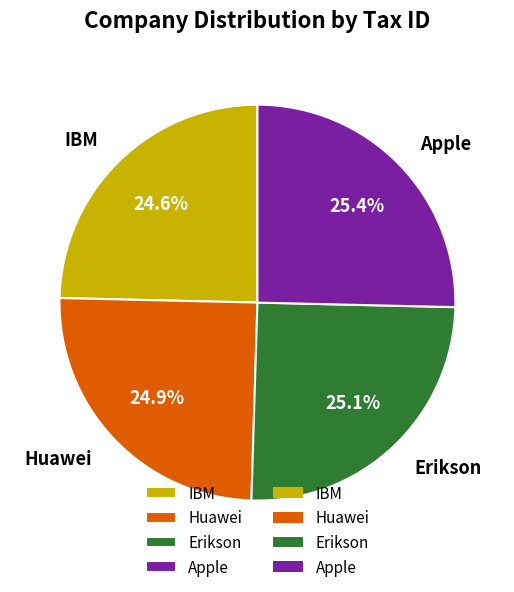

How many segments does this pie chart have?

4